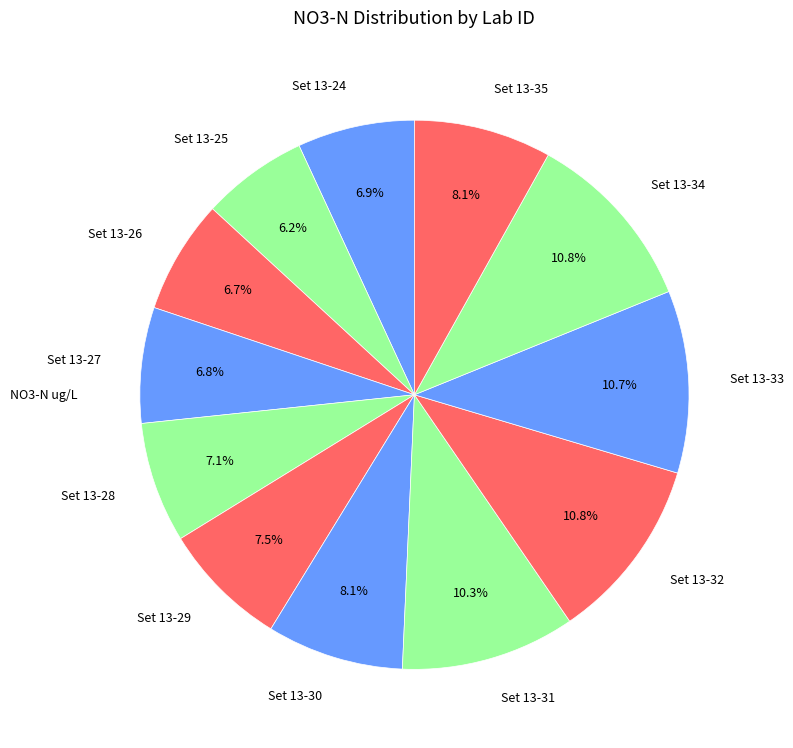

Does Set 13-28 represent more than half of the total?

No